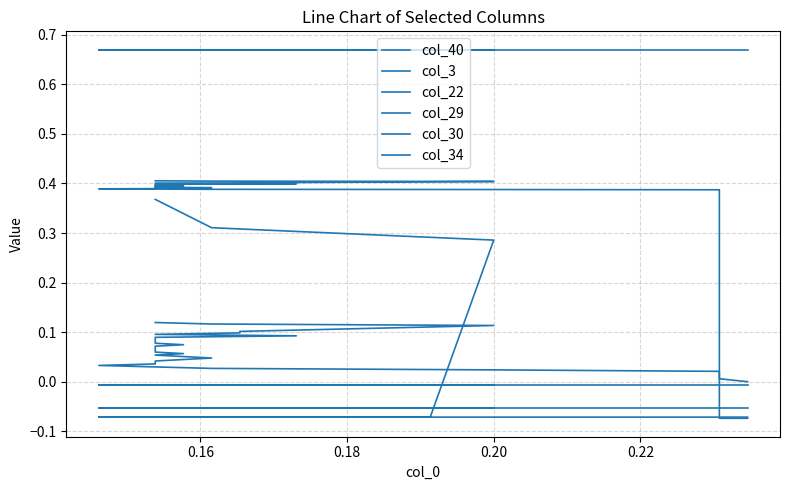

True or false: col_34 has a value of 0.3 at 26.

False